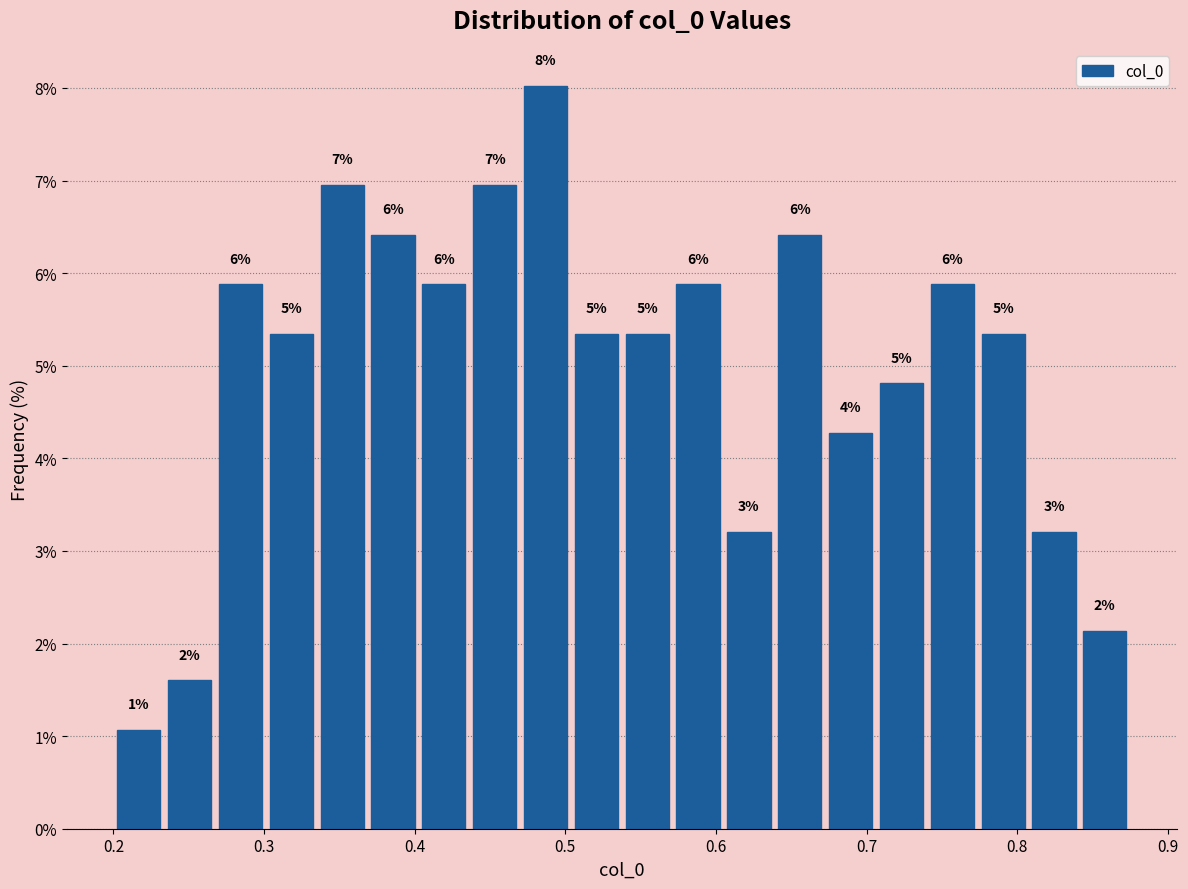

Read against the x-axis, roughly where is the centre of the tallest bar?

0.49